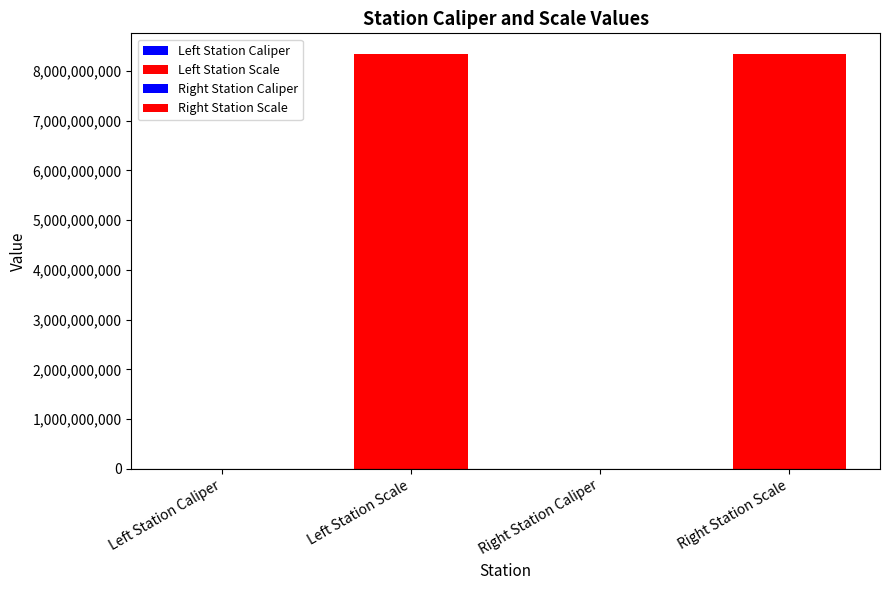

List the labels in order of value, smallest first.

Left Station Caliper, Right Station Caliper, Right Station Scale, Left Station Scale